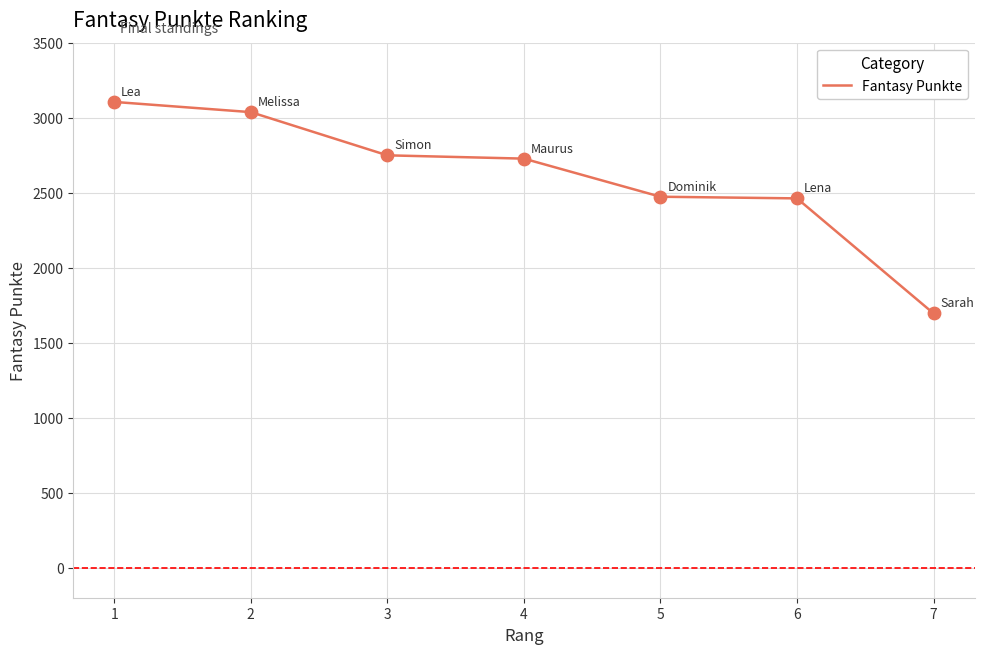

What is the change in value from 2 to 4?

-310